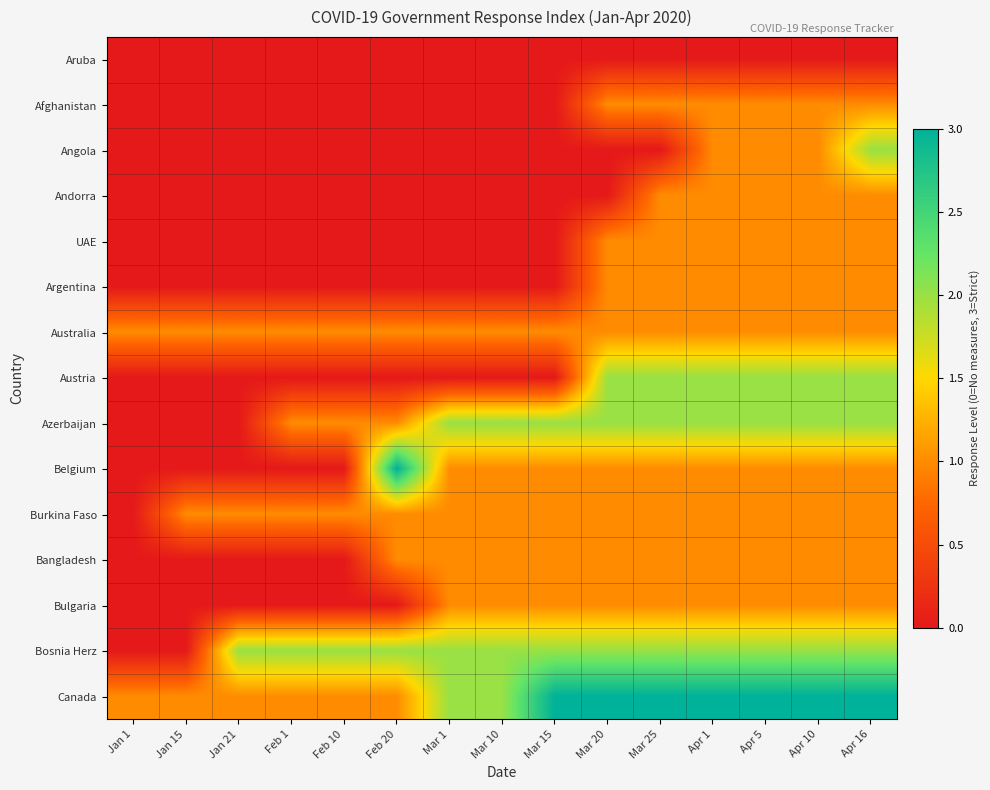

Which label corresponds to the largest value in the chart?

Feb 20